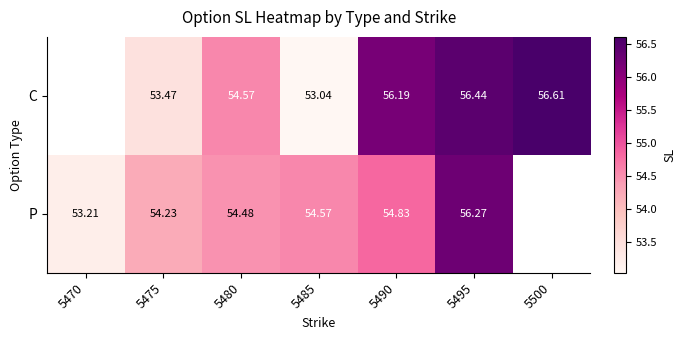

What is the total value across all series at 5495?

112.7